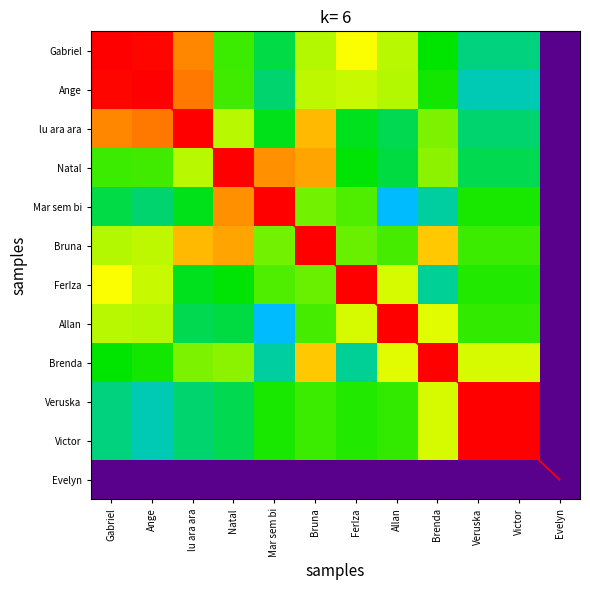

What is the greatest value displayed?

11.0